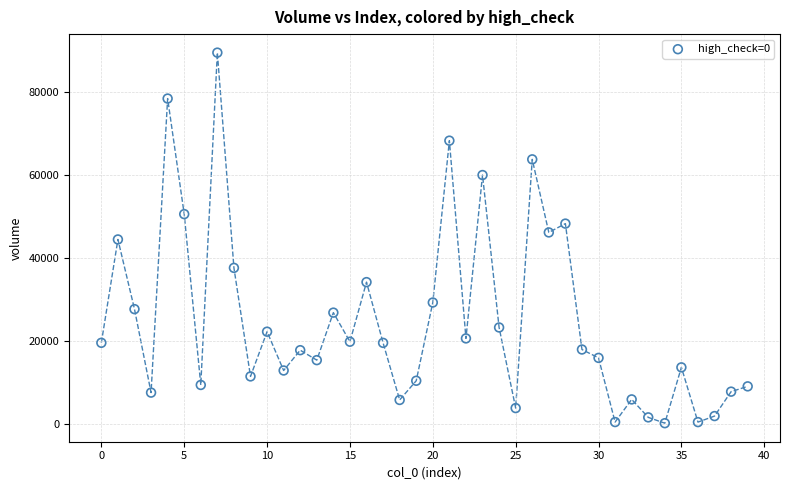

What is the range of Y values (max minus min)?

89324.2